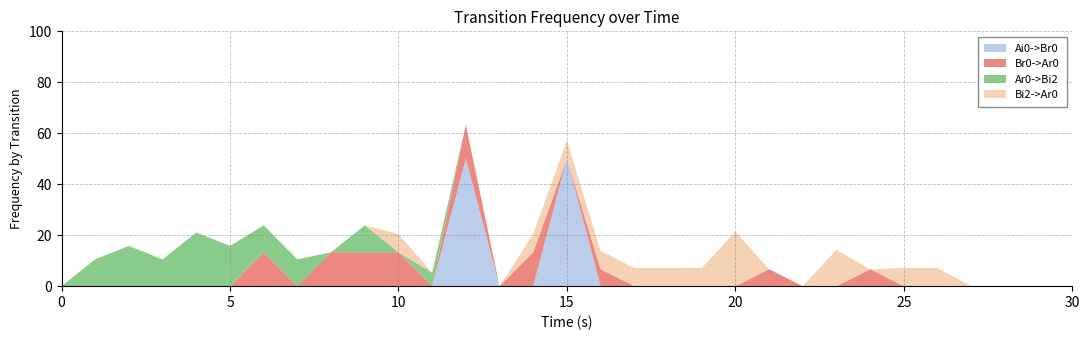

Reading left to right, what are all the values shown in this chart?

Ai0->Br0: 0.0	0.0	0.0	0.0	0.0	0.0	0.0	0.0	0.0	0.0	0.0	0.0	0.5	0.0	0.0	0.5	0.0	0.0	0.0	0.0	0.0	0.0	0.0	0.0	0.0	0.0	0.0	0.0	0.0	0.0	0.0
Br0->Ar0: 0.0	0.0	0.0	0.0	0.0	0.0	0.1	0.0	0.1	0.1	0.1	0.0	0.1	0.0	0.1	0.0	0.1	0.0	0.0	0.0	0.0	0.1	0.0	0.0	0.1	0.0	0.0	0.0	0.0	0.0	0.0
Ar0->Bi2: 0.0	0.1	0.2	0.1	0.2	0.2	0.1	0.1	0.0	0.1	0.0	0.1	0.0	0.0	0.0	0.0	0.0	0.0	0.0	0.0	0.0	0.0	0.0	0.0	0.0	0.0	0.0	0.0	0.0	0.0	0.0
Bi2->Ar0: 0.0	0.0	0.0	0.0	0.0	0.0	0.0	0.0	0.0	0.0	0.1	0.0	0.0	0.0	0.1	0.1	0.1	0.1	0.1	0.1	0.2	0.0	0.0	0.1	0.0	0.1	0.1	0.0	0.0	0.0	0.0